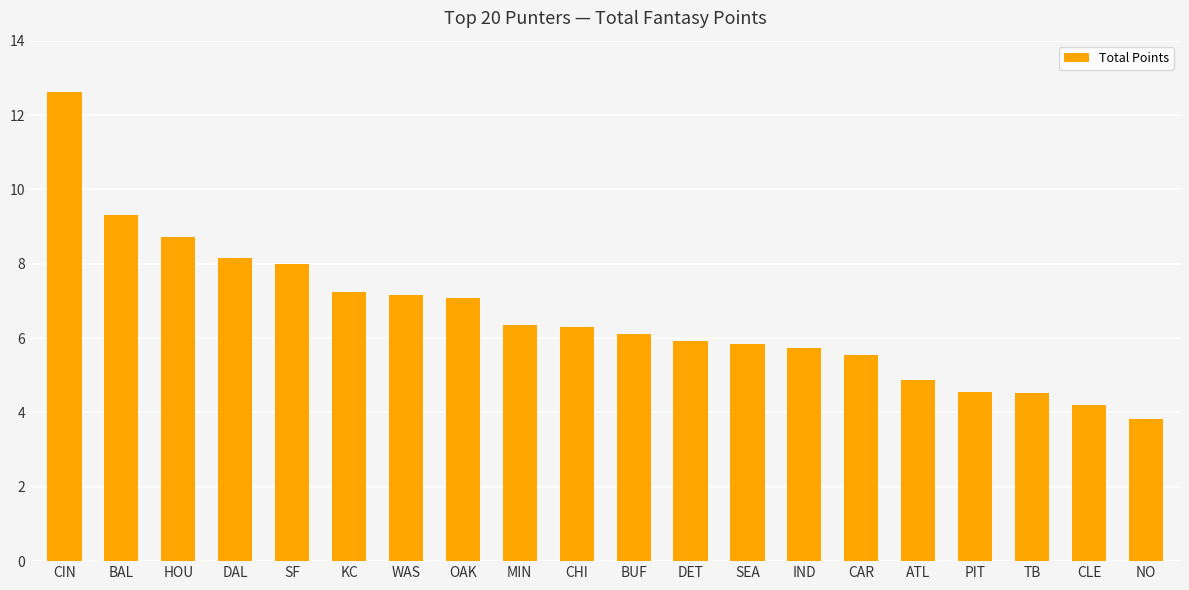

What is the smallest value displayed?

3.8